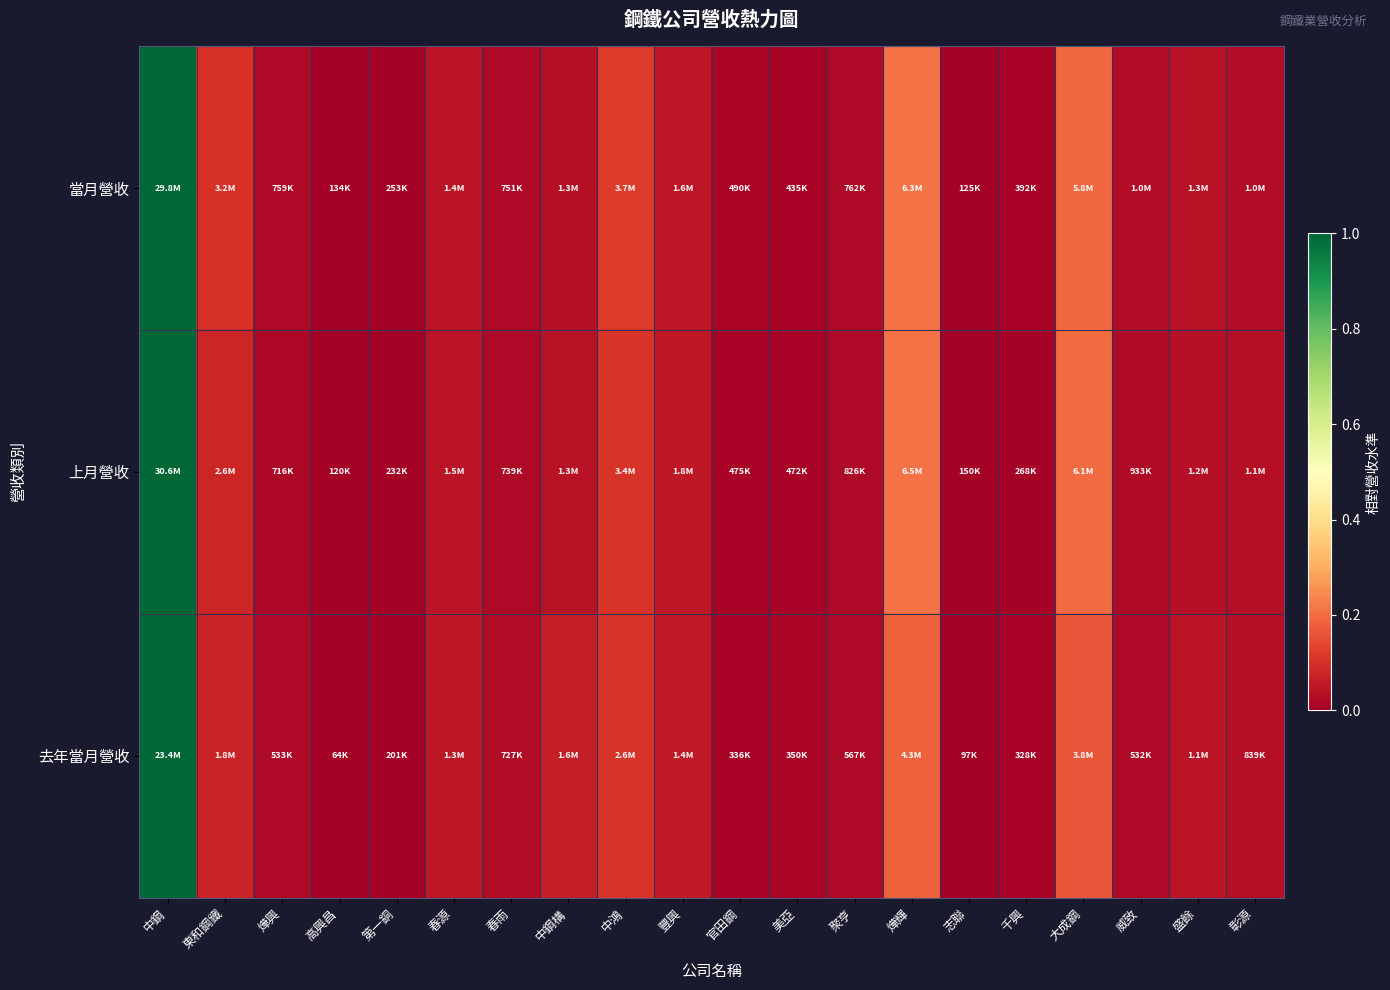

Which has a higher value, 第一銅 or 春源?

春源